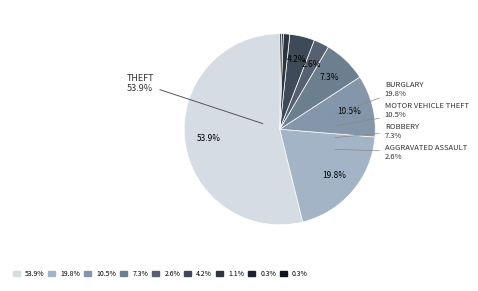

Is it true that Homicide is 1% of the pie?

False